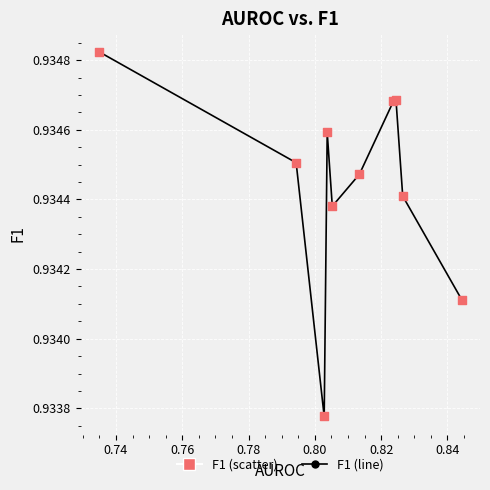

What is the sum of all values?

9.3